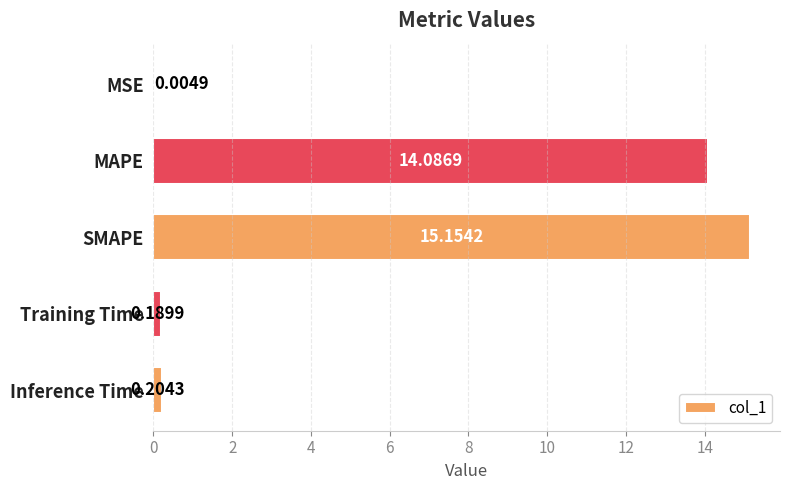

Between Inference Time and Training Time, which is larger?

Inference Time